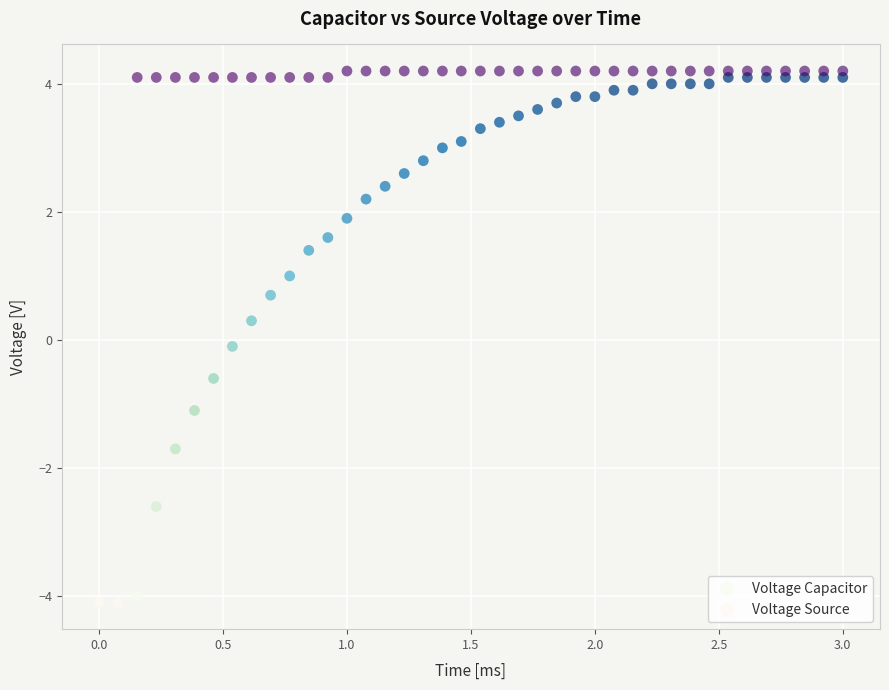

Which series has the widest spread of Y values?

Voltage Source